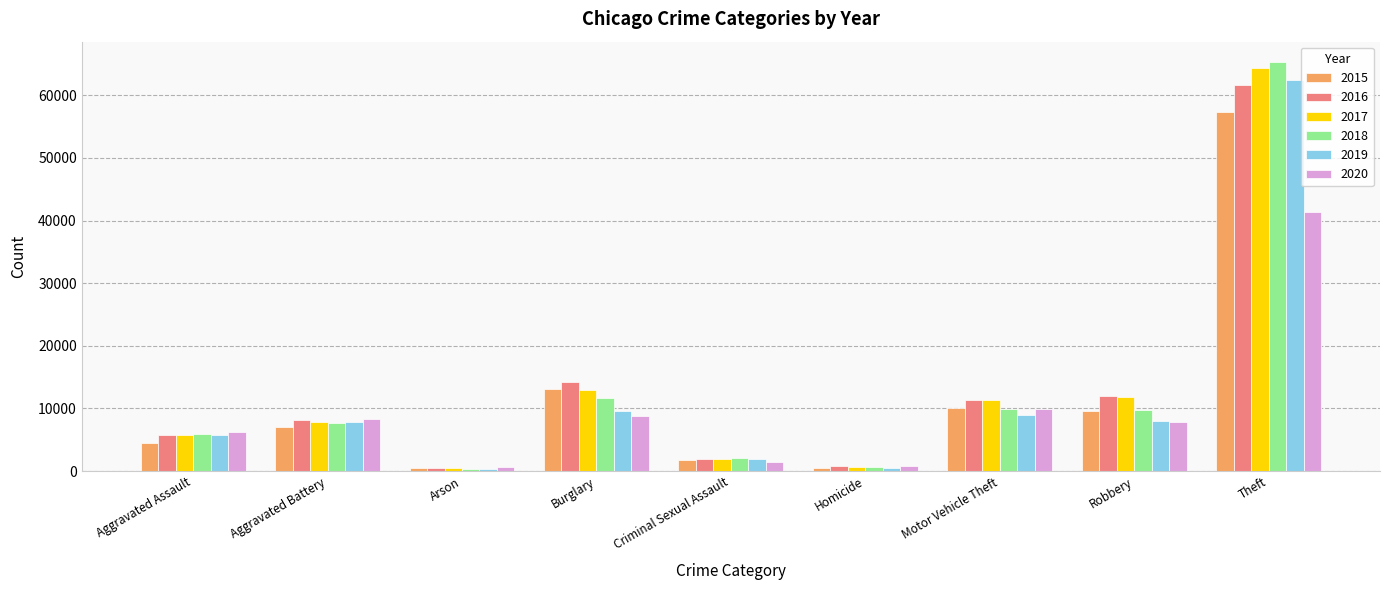

How many data points does each series have?

9